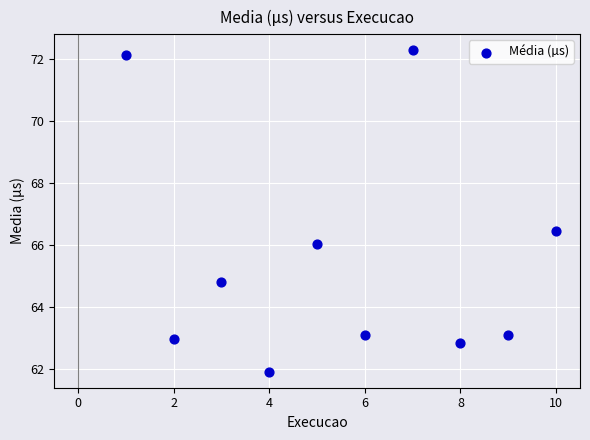

What Y value in the scatter plot is closest to 67?

66.5